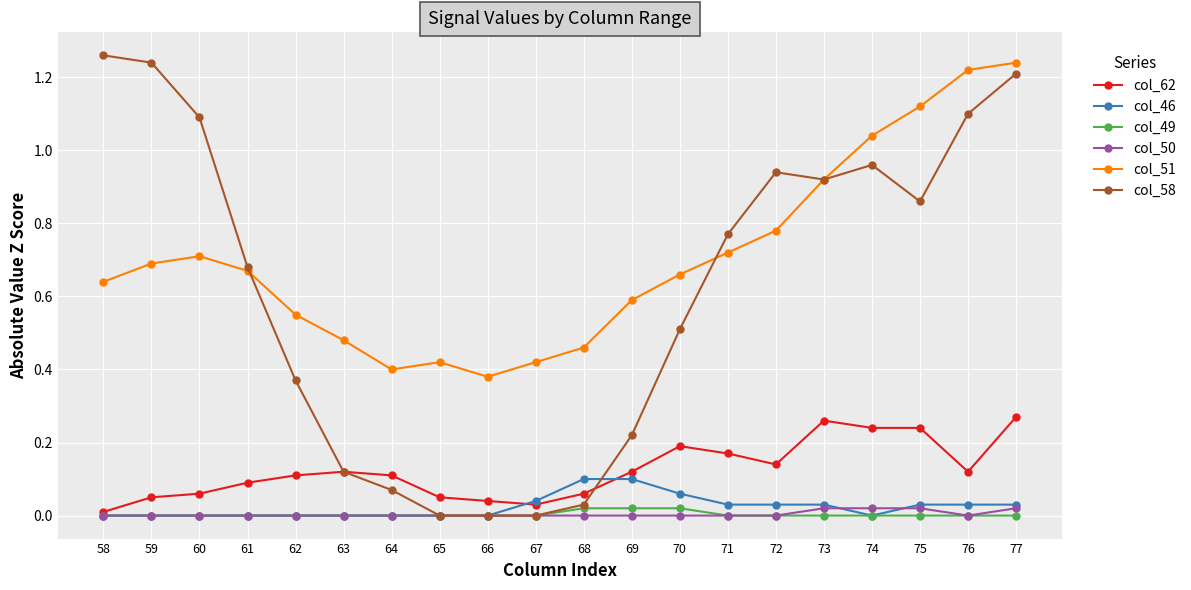

True or false: col_51 has more than 1 points higher than both neighbors.

True